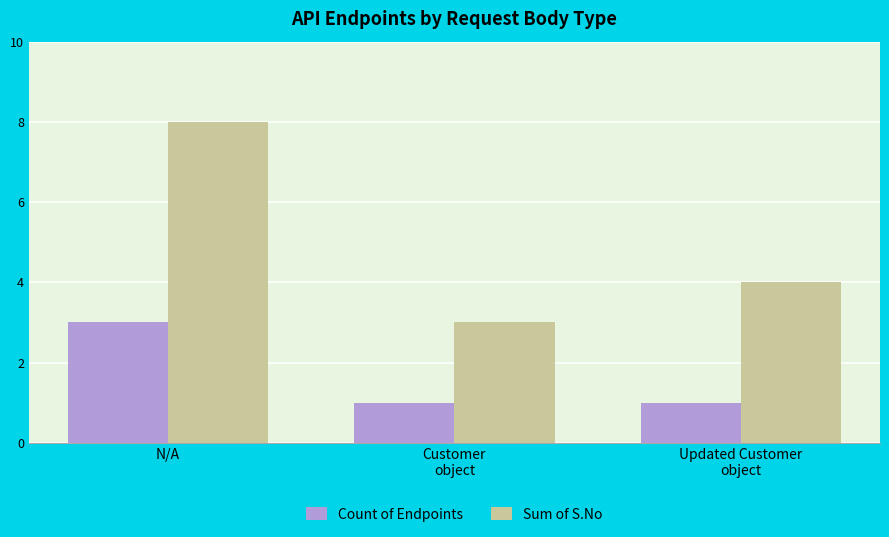

What position from the right is Updated Customer
object?

1